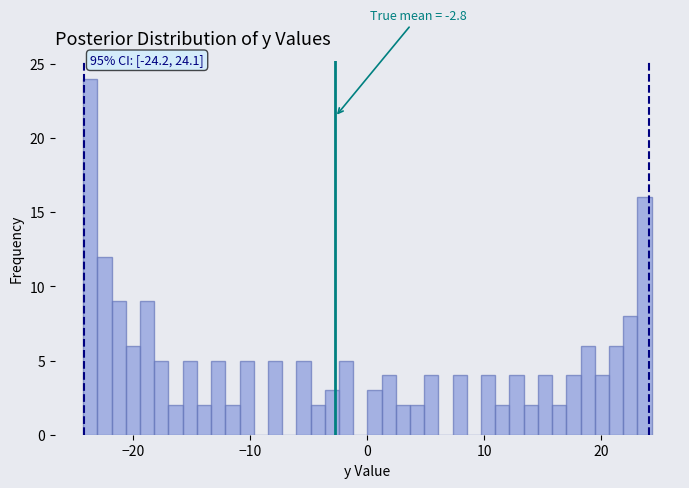

Around what value on the x-axis is the tallest bar? Give the approximate position of its centre, as read against the axis.

-24